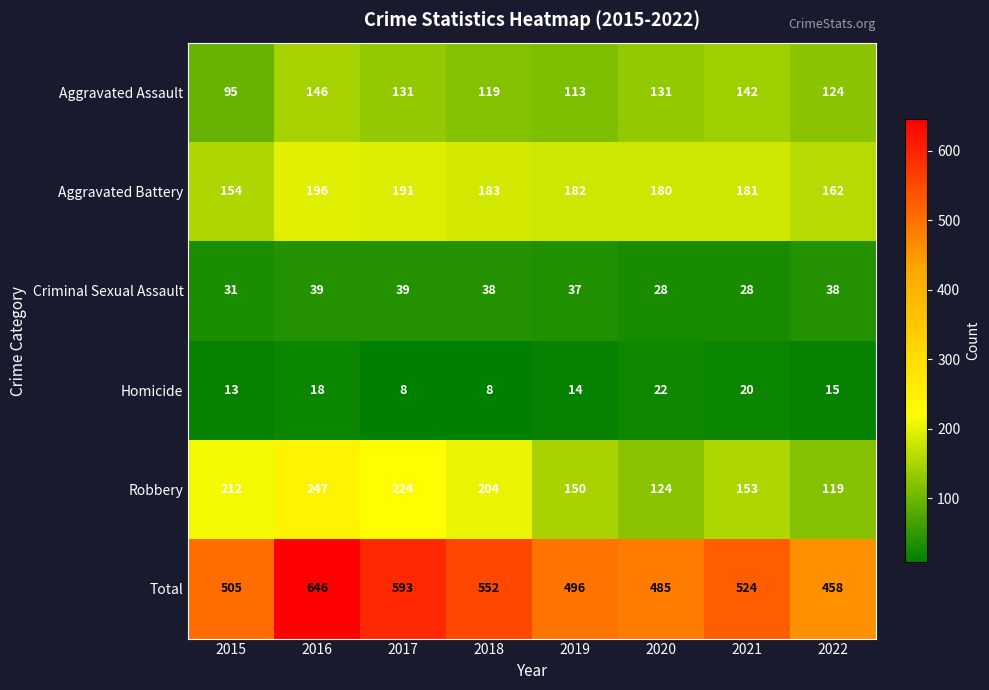

What is the smallest value displayed?

8